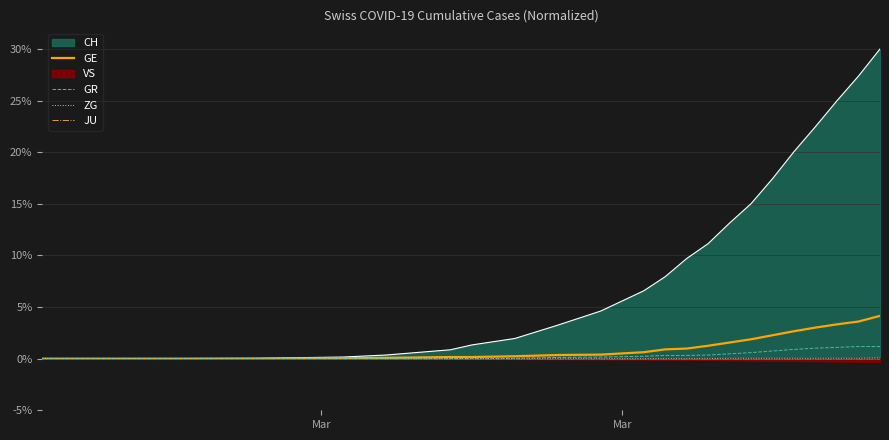

True or false: ZG has a value of 0.0 at 14.

False